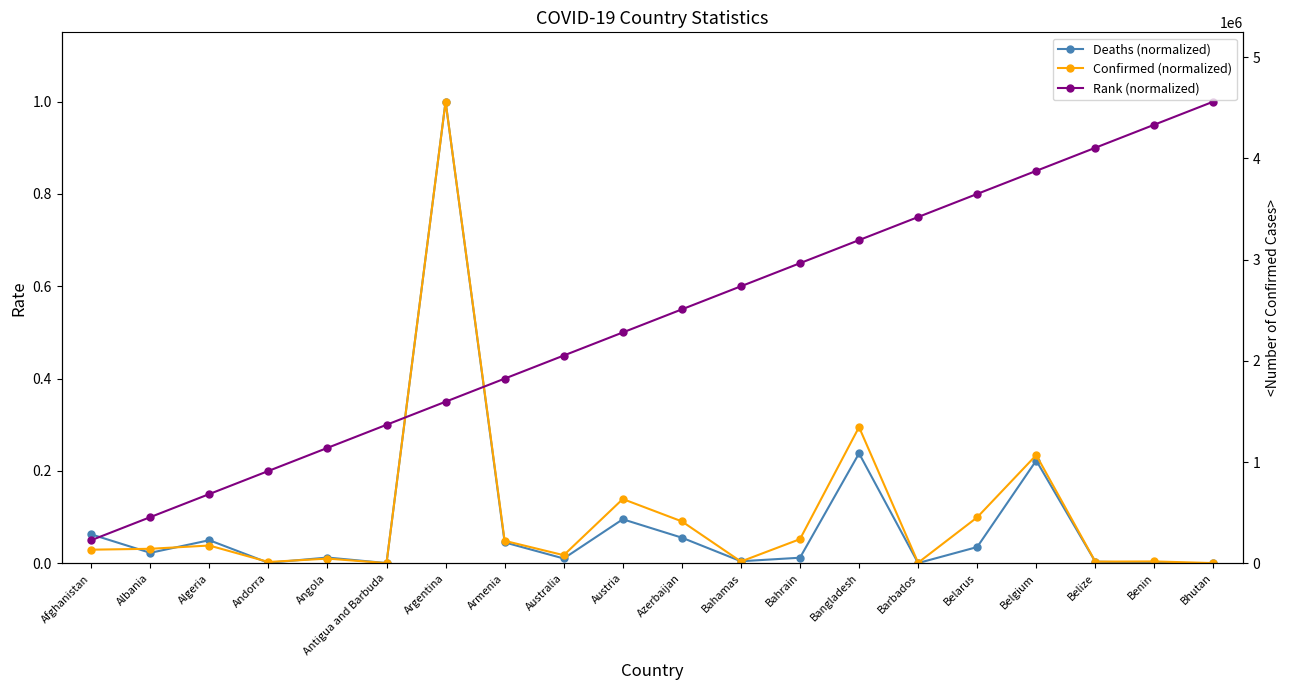

At which label is Confirmed (normalized) closest to 0?

Bhutan